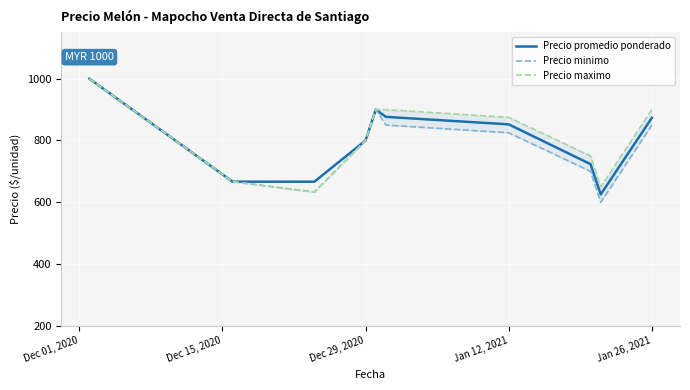

Is it true that Precio promedio ponderado equals 873.5 at Jan 26, 2021?

True